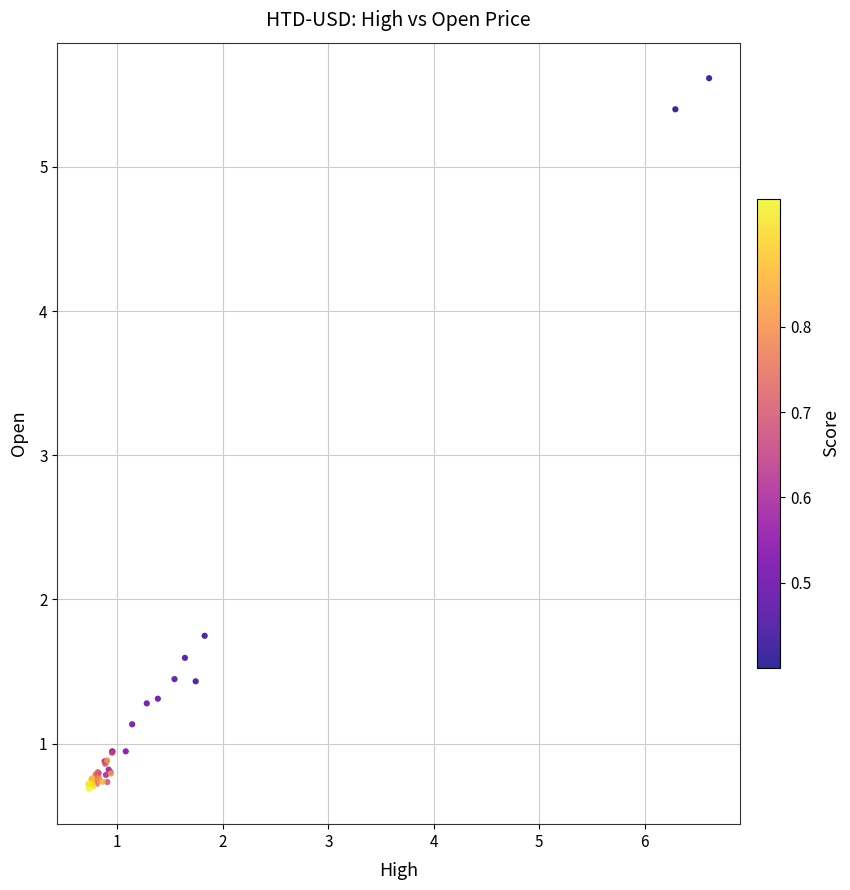

What Y value in the scatter plot is closest to 3?

1.7